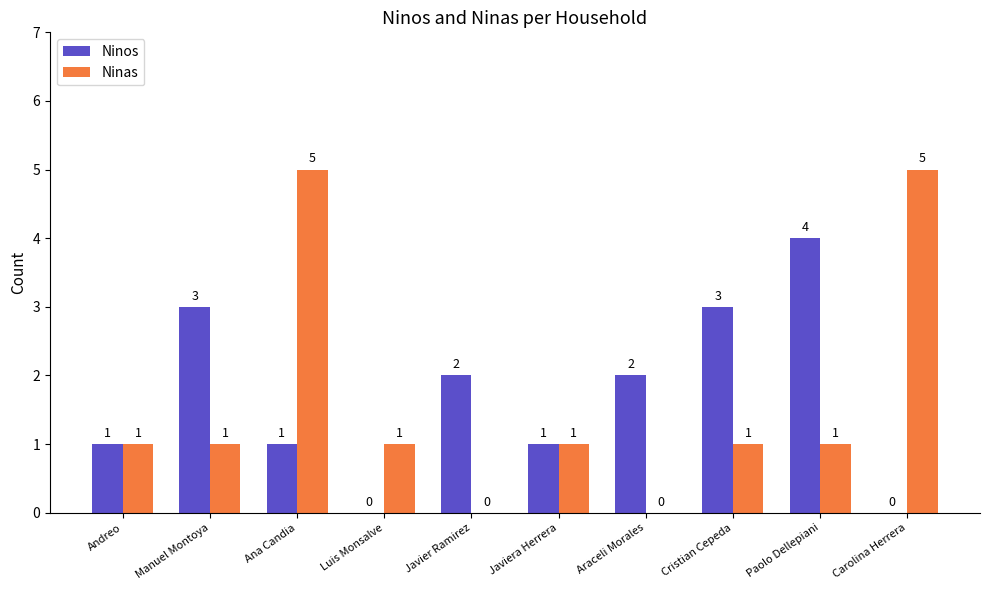

The value of Ninos at Manuel Montoya is 5. True or false?

False